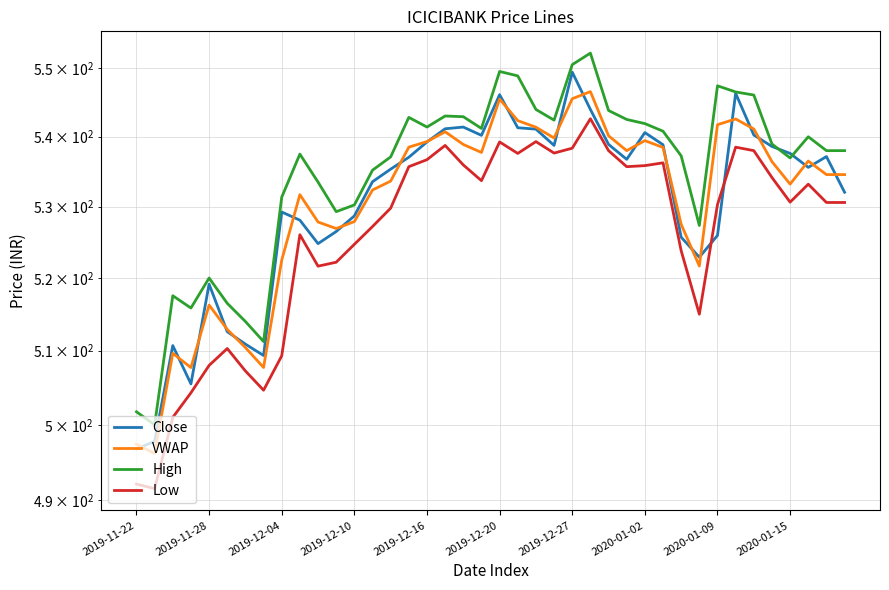

How many data points in VWAP are less than 536?

20